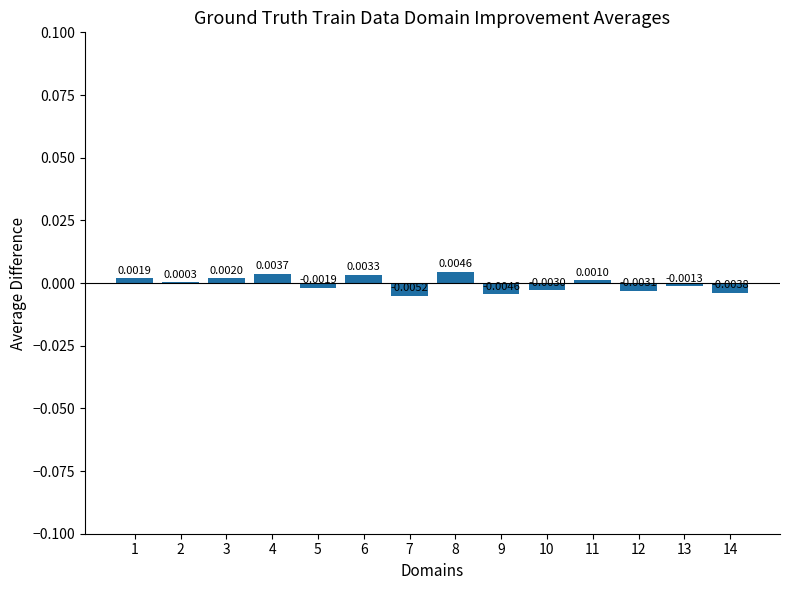

Which has a higher value, 4 or 10?

4